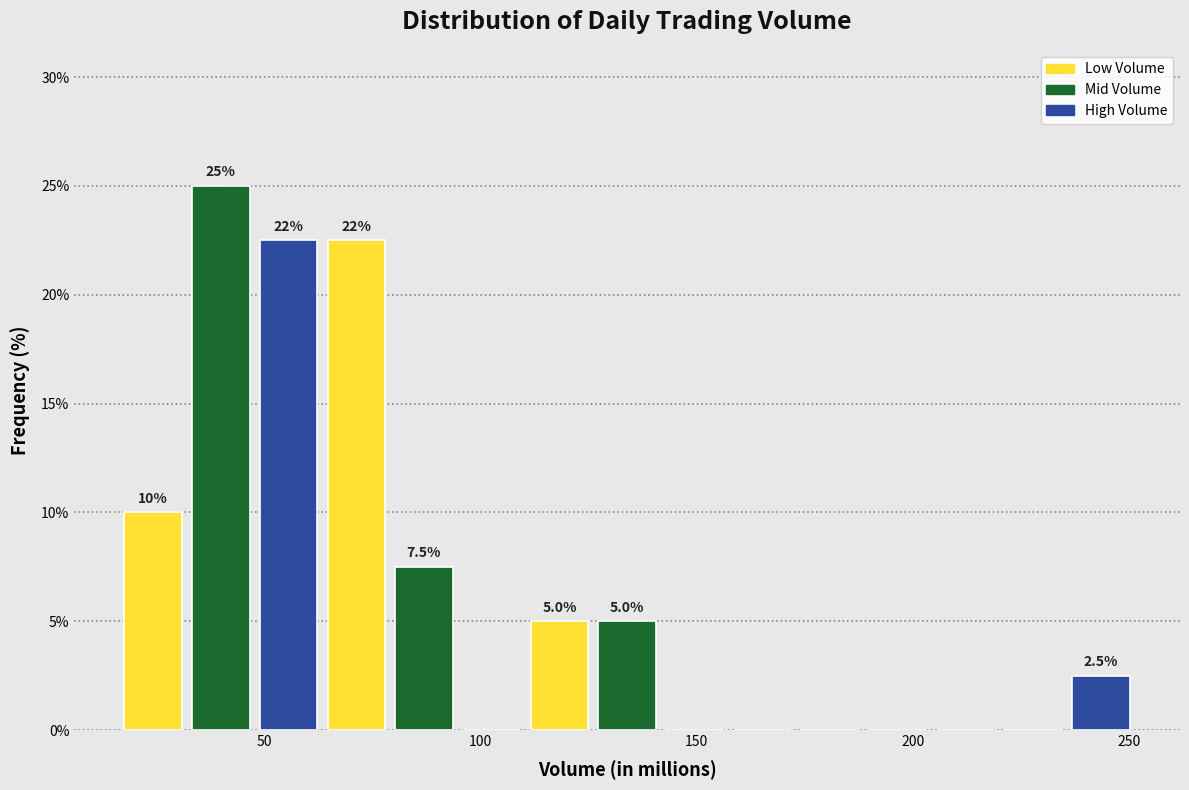

Read against the x-axis, roughly where is the centre of the tallest bar?

40